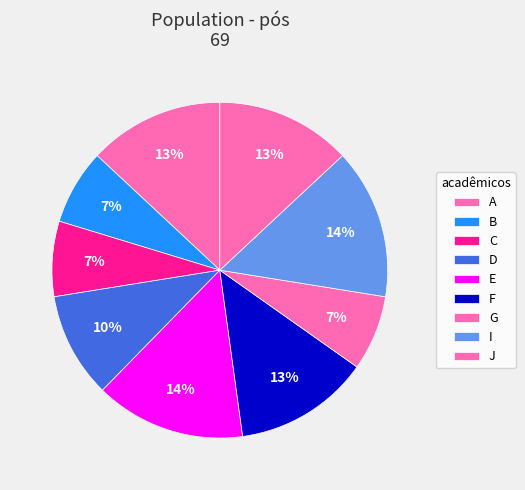

To the nearest percent, what portion does D represent?

10%